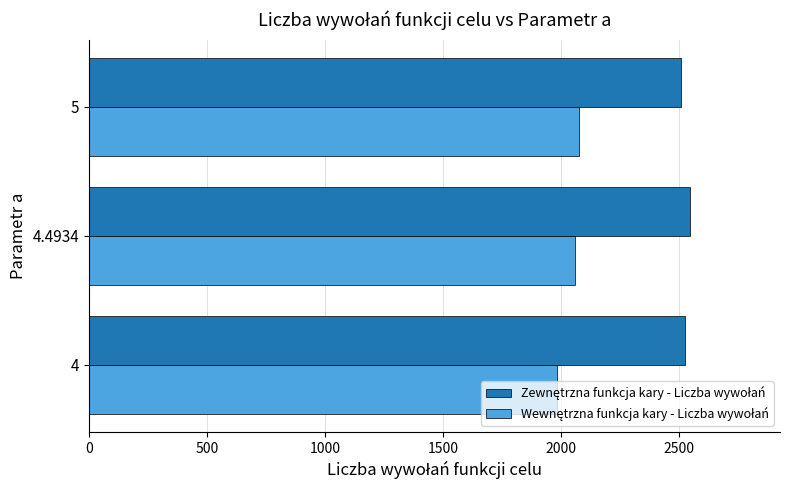

What is the maximum value shown in the chart?

2547.4